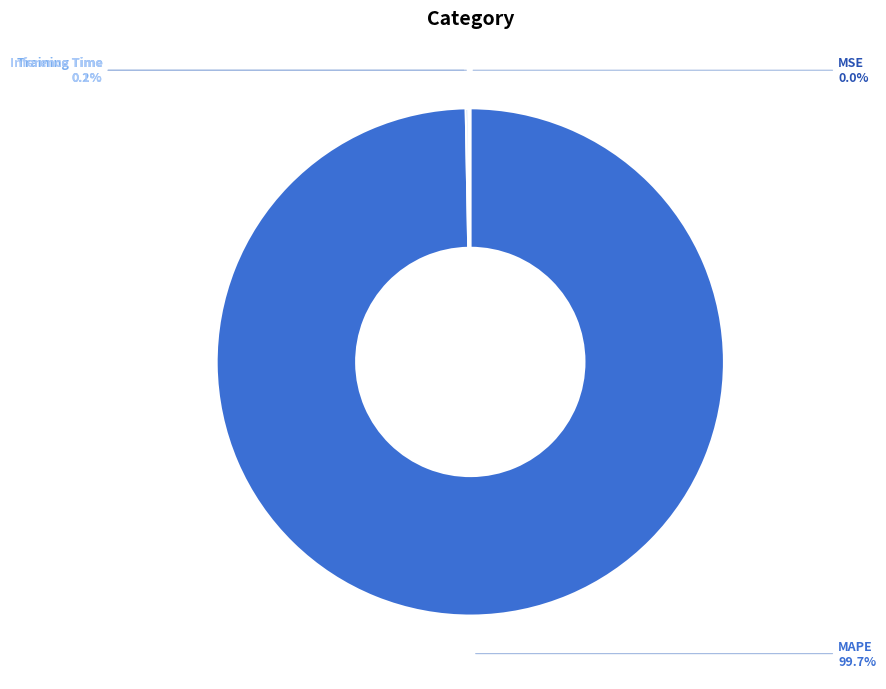

Is MAPE the majority of the pie?

Yes